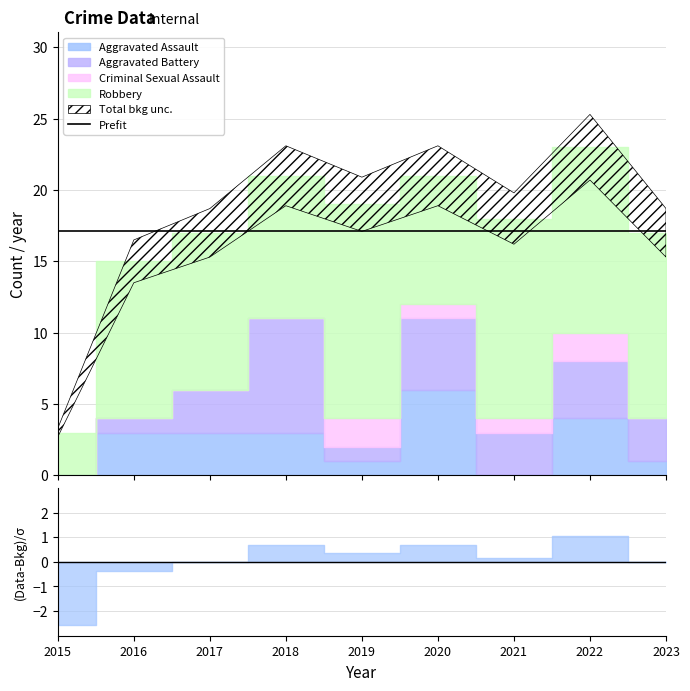

True or false: Aggravated Battery has a value of 3 at 2023.

True